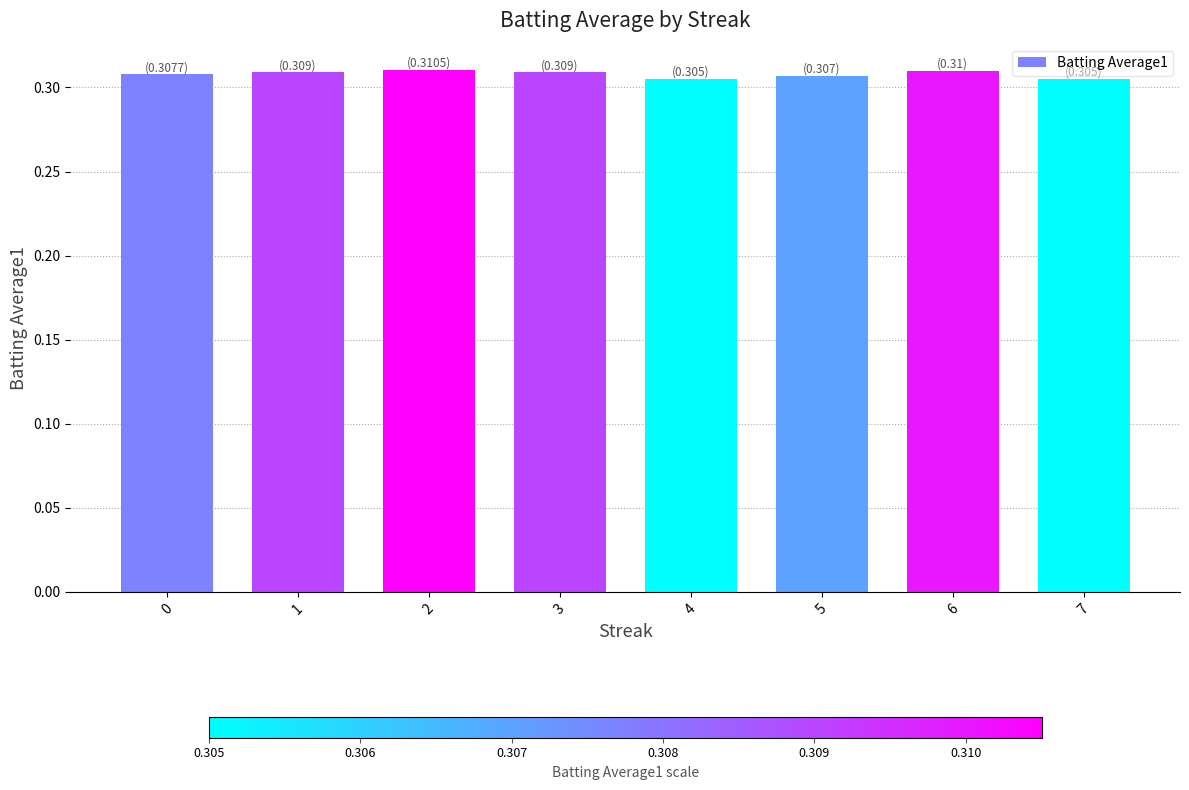

What is the sum of all values?

2.5